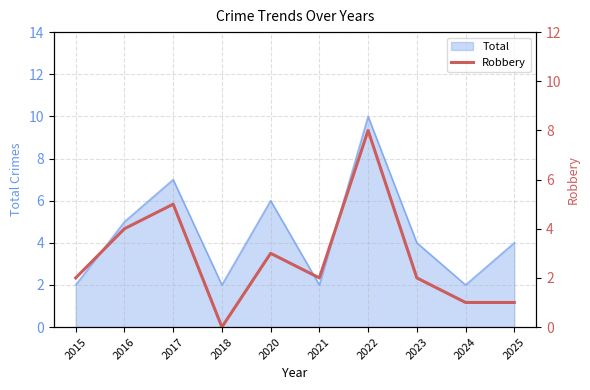

What is the maximum value for Total?

10